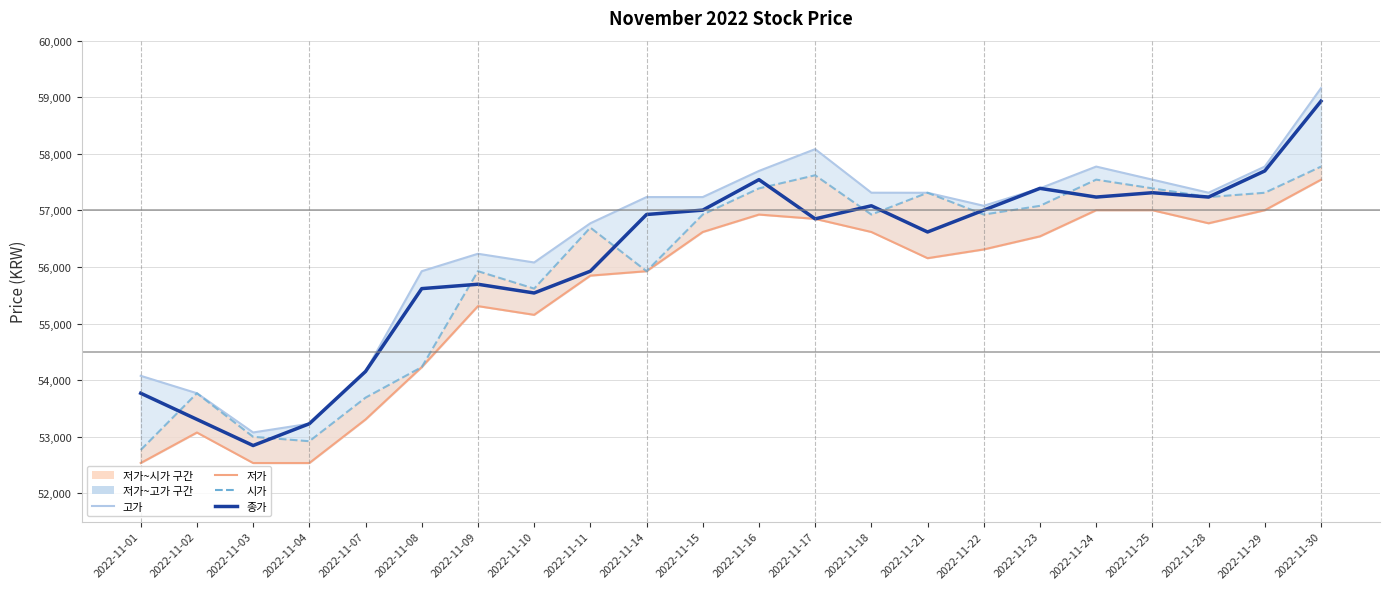

Which category has the lowest value across all series?

2022-11-01